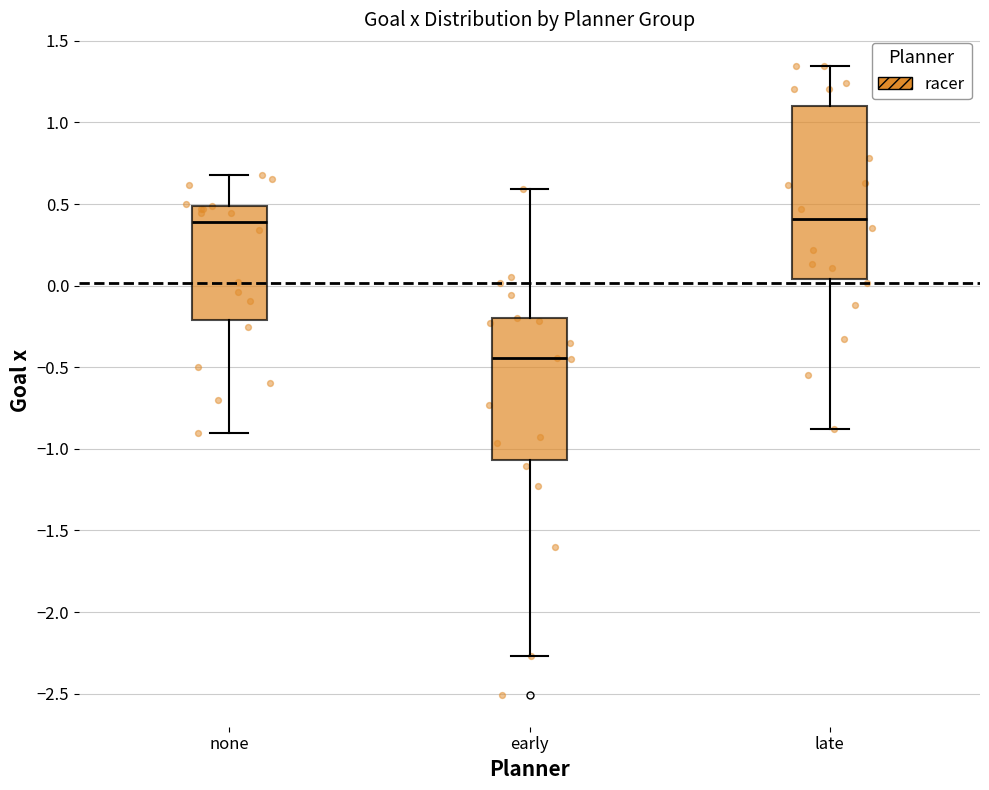

Comparing the boxes themselves (not the whiskers), which one is the tallest?

late